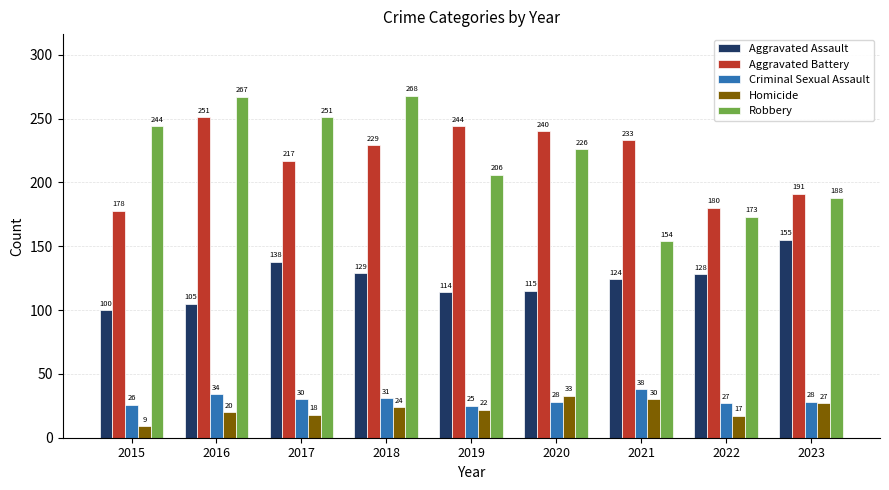

At which category does the chart reach its minimum across all series?

2015